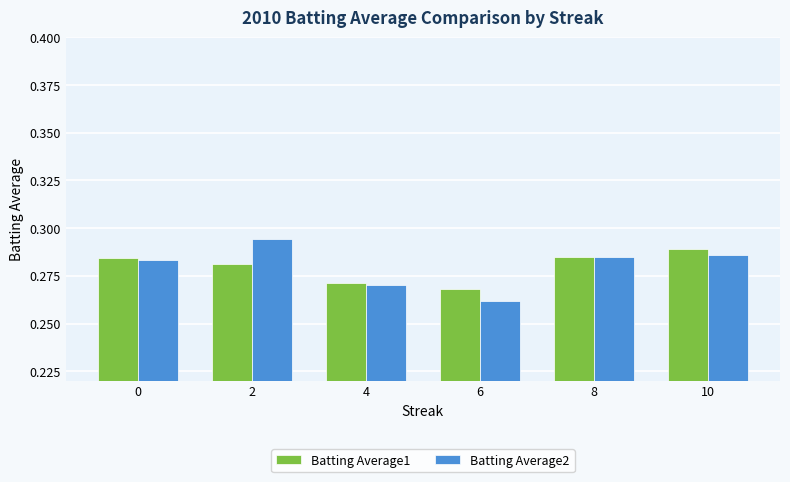

True or false: Batting Average1 has a value of 0.5 at 2.

False